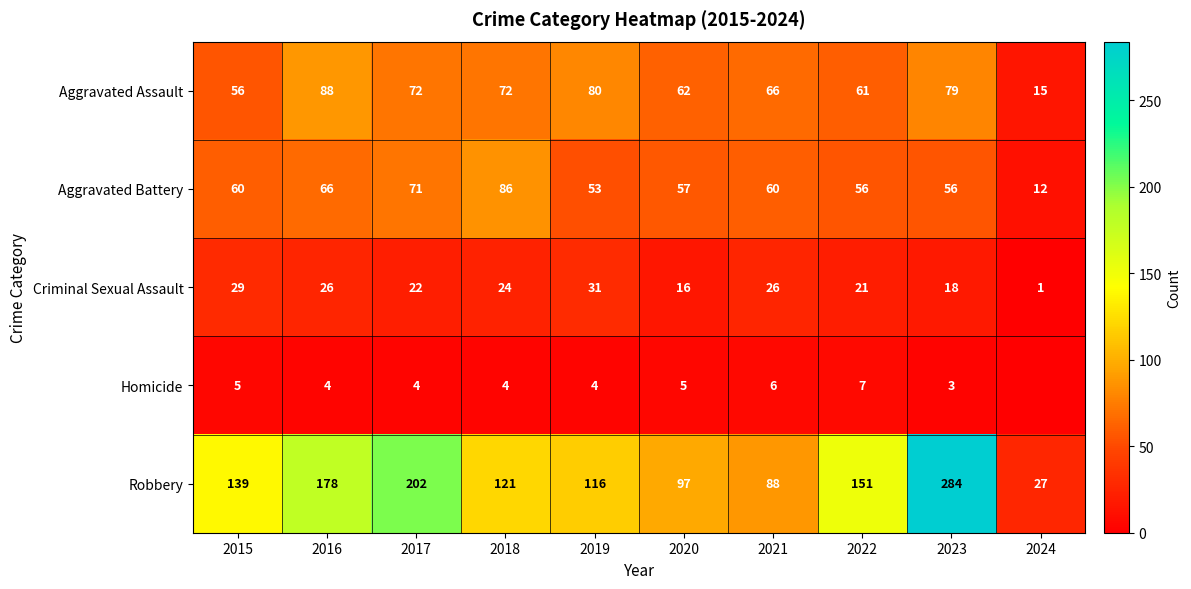

What value does the Aggravated Battery series have at 2020, to the nearest 5?

55